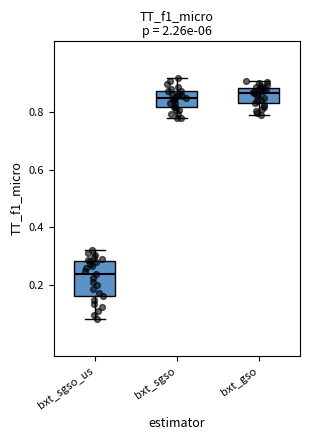

Where is the upper edge of the box for bxt_gso on the y-axis? The values are not printed on the chart, so give them approximately, as read against the axis.

0.88